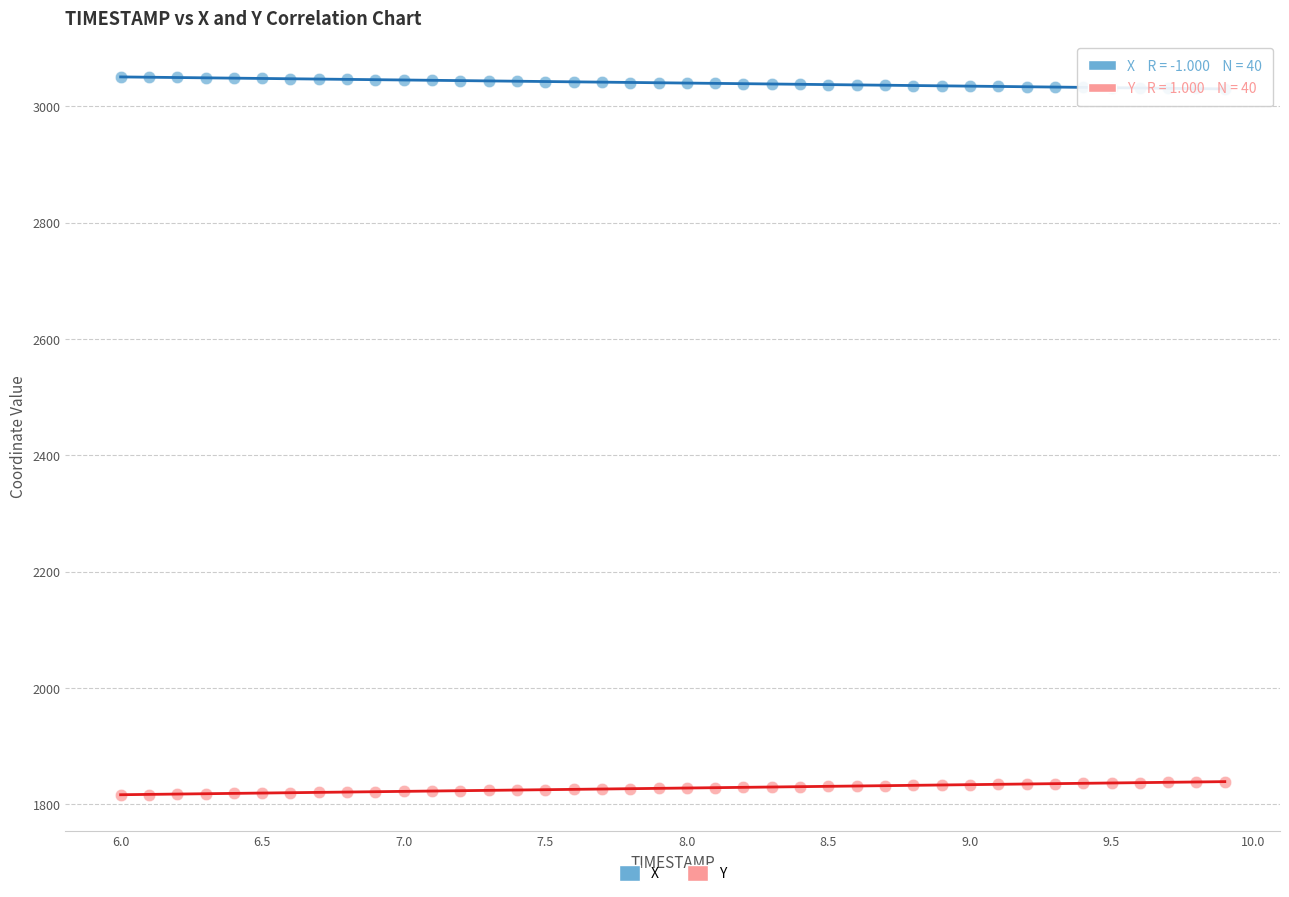

Across all data points, what is the range of X values (max minus min)?

3.9